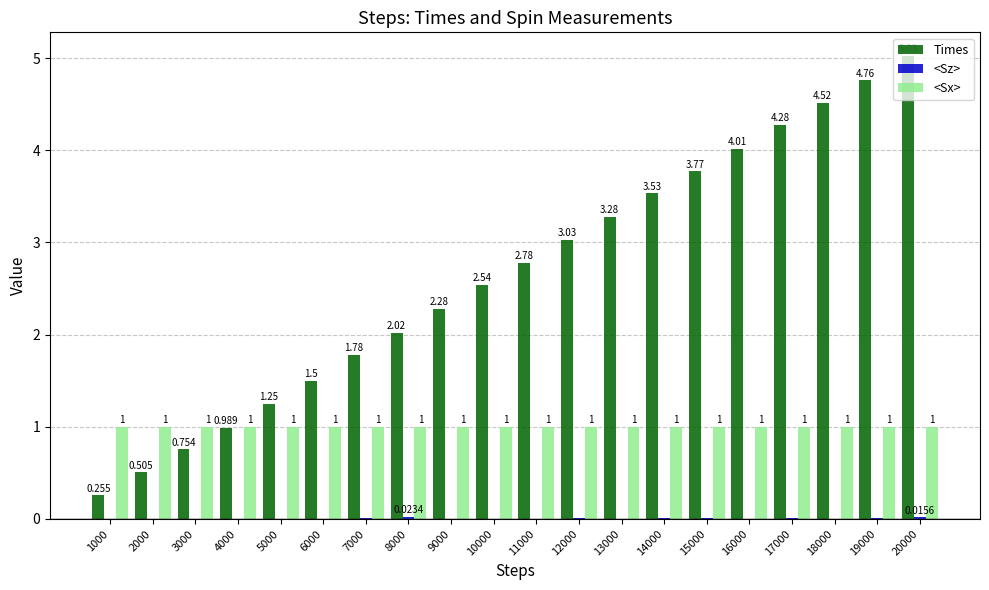

How many groups of bars are there?

20